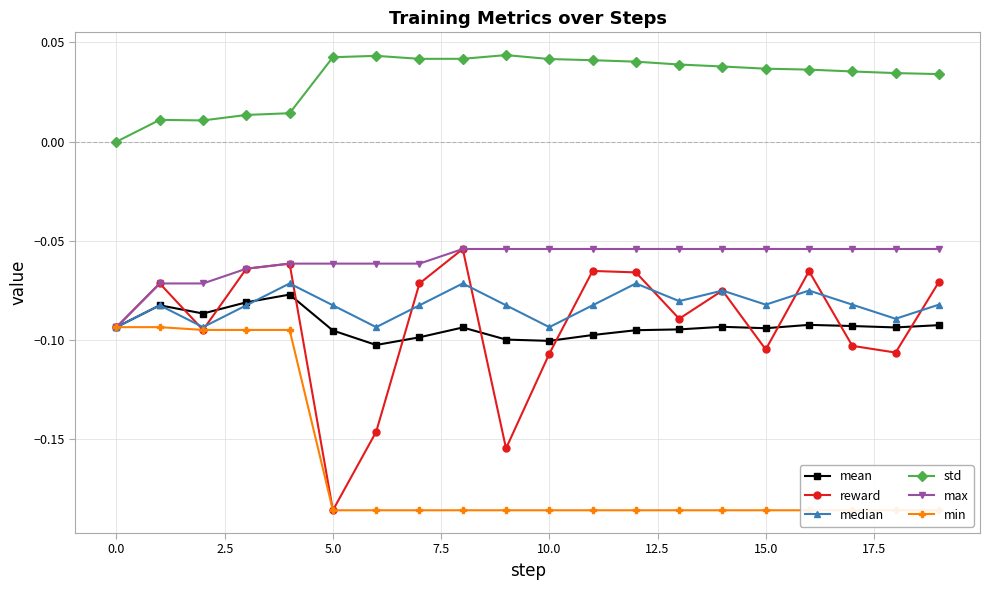

Does the chart have visible grid lines?

Yes